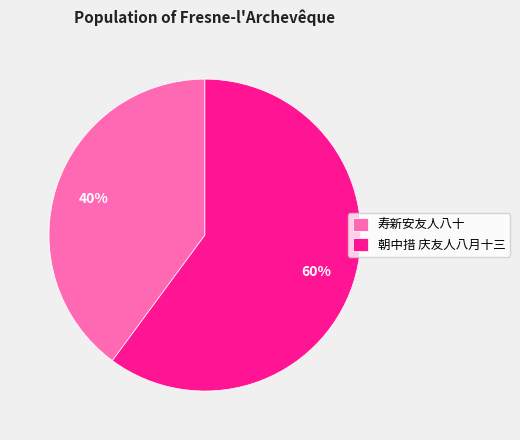

Is it true that 朝中措 庆友人八月十三 is 73% of the pie?

False